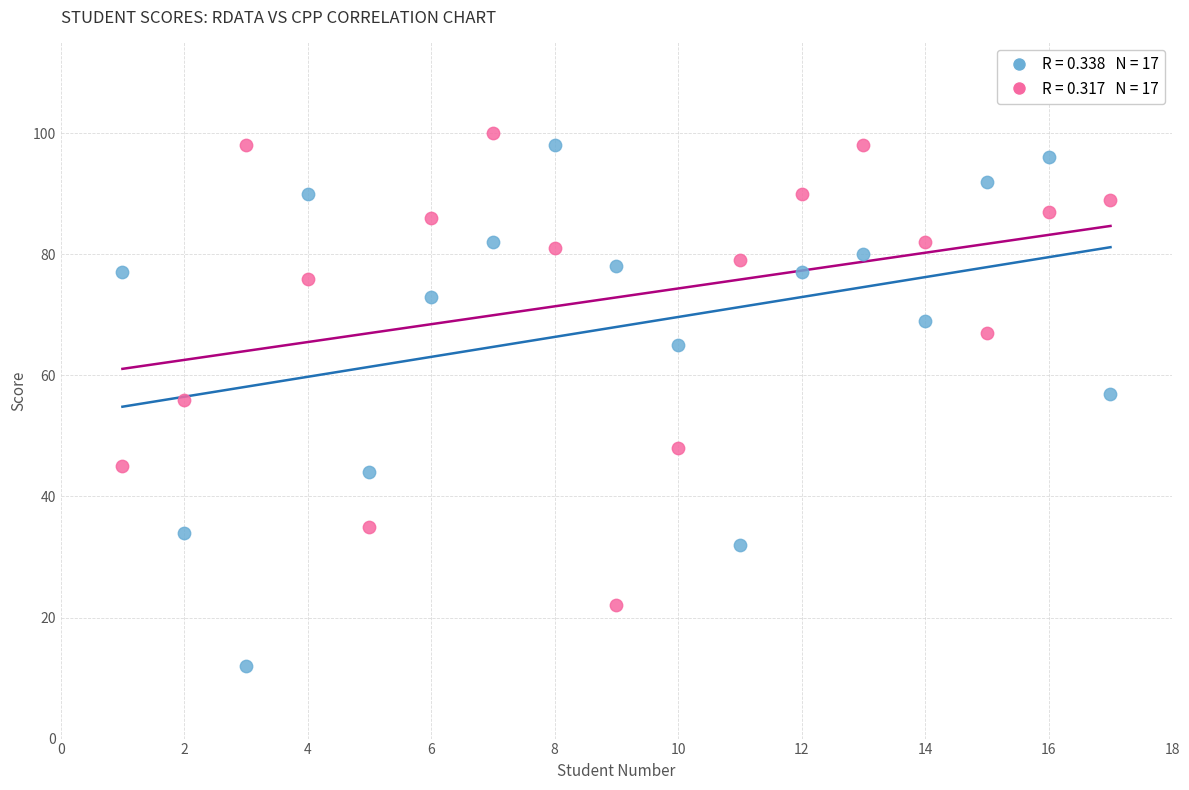

Across all data points, what is the range of X values (max minus min)?

16